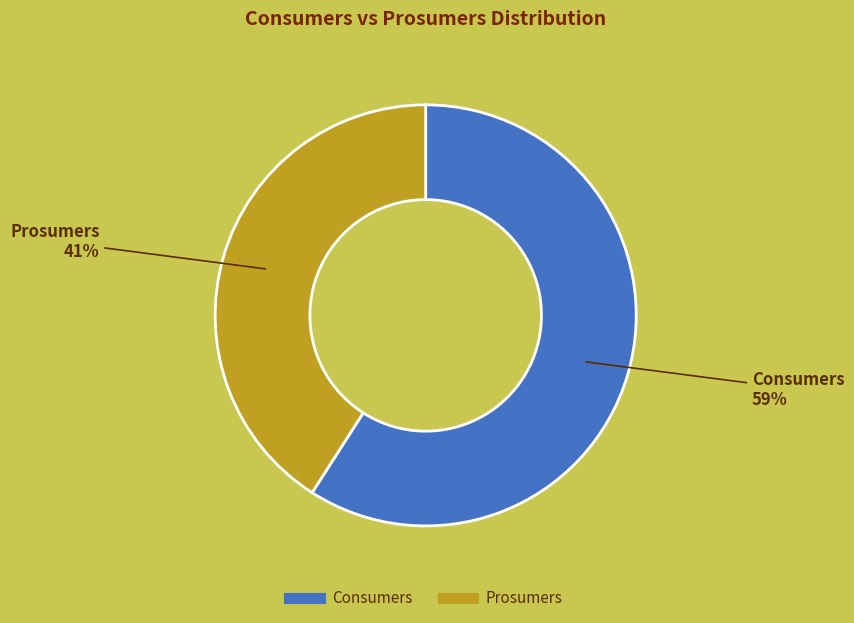

Which has a higher value, Consumers or Prosumers?

Consumers